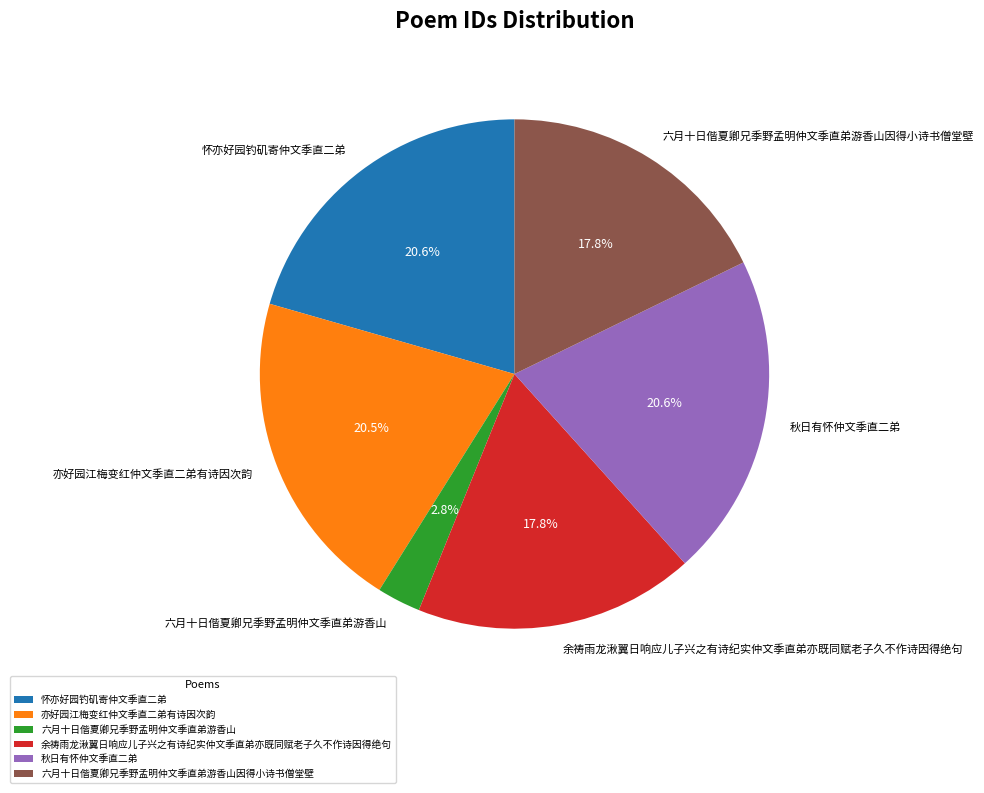

What percentage is the 秋日有怀仲文季直二弟 slice, to the nearest percent?

21%